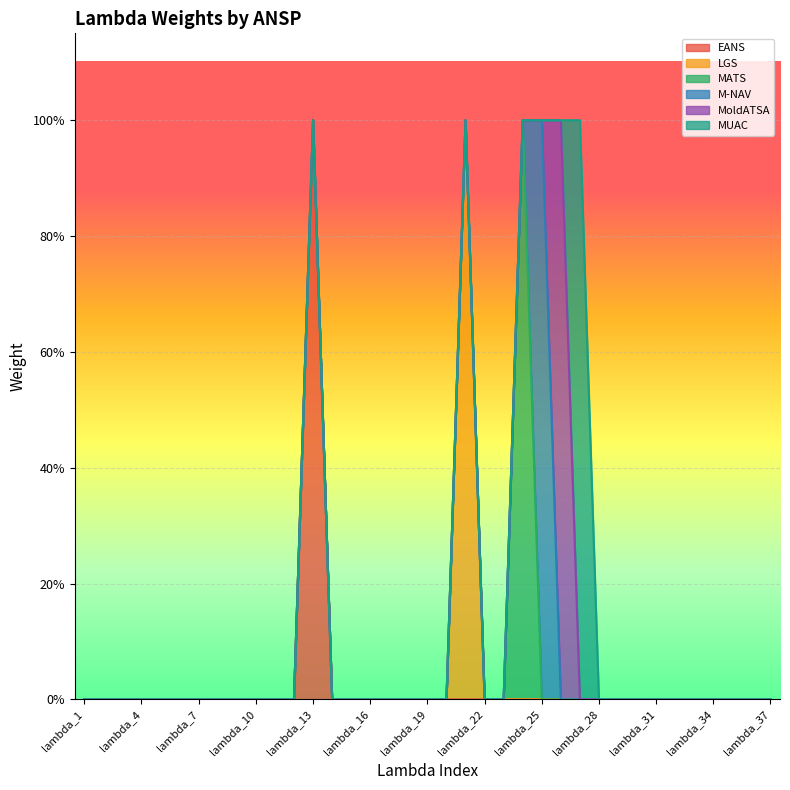

Which series has the largest range (max minus min)?

EANS